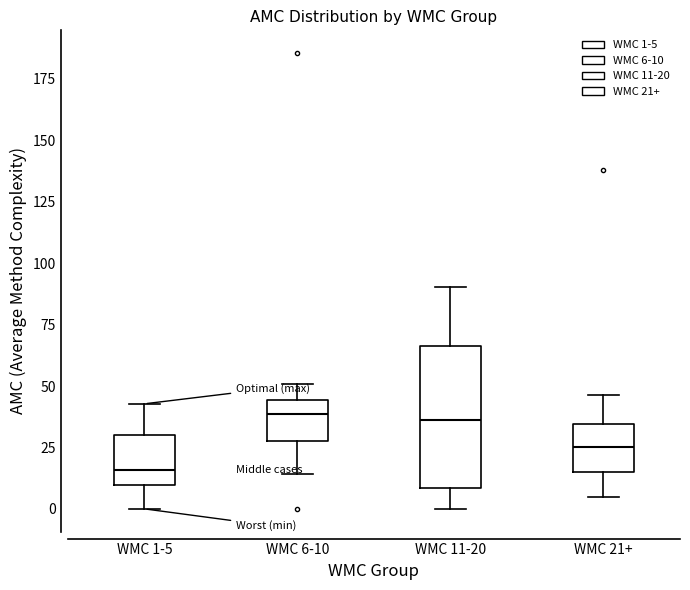

Reading left to right, read every box against the y-axis: the position of its median line, the range the box covers, and the ends of its whiskers. The values are not printed on the chart, so give them approximately, as read against the axis.

WMC 1-5: median 15, box 10 to 30, whiskers 0 to 45
WMC 6-10: median 40, box 30 to 45, whiskers 15 to 50
WMC 11-20: median 35, box 10 to 65, whiskers 0 to 90
WMC 21+: median 25, box 15 to 35, whiskers 5 to 45